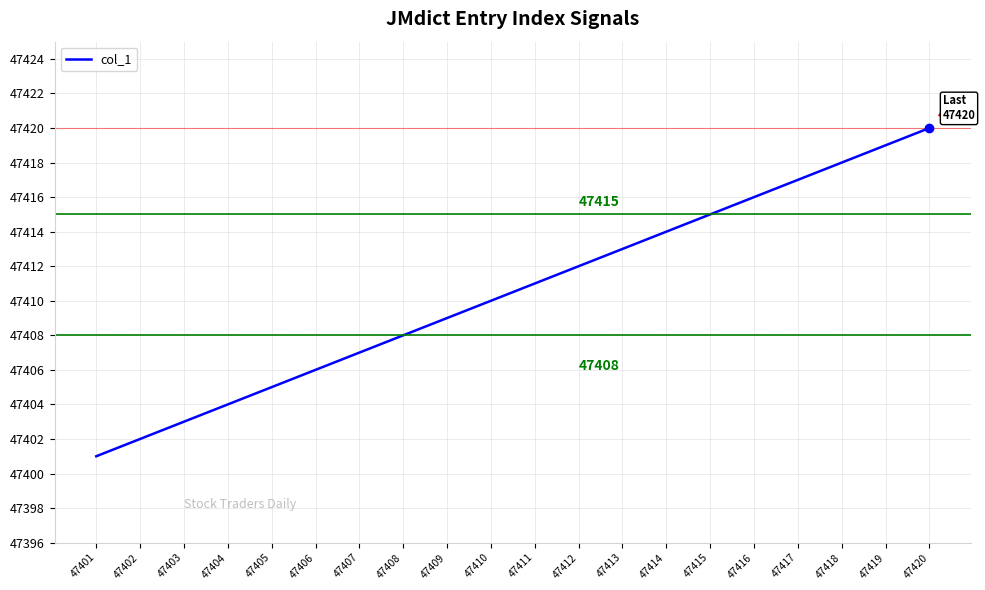

Read the value at 47408.

47408